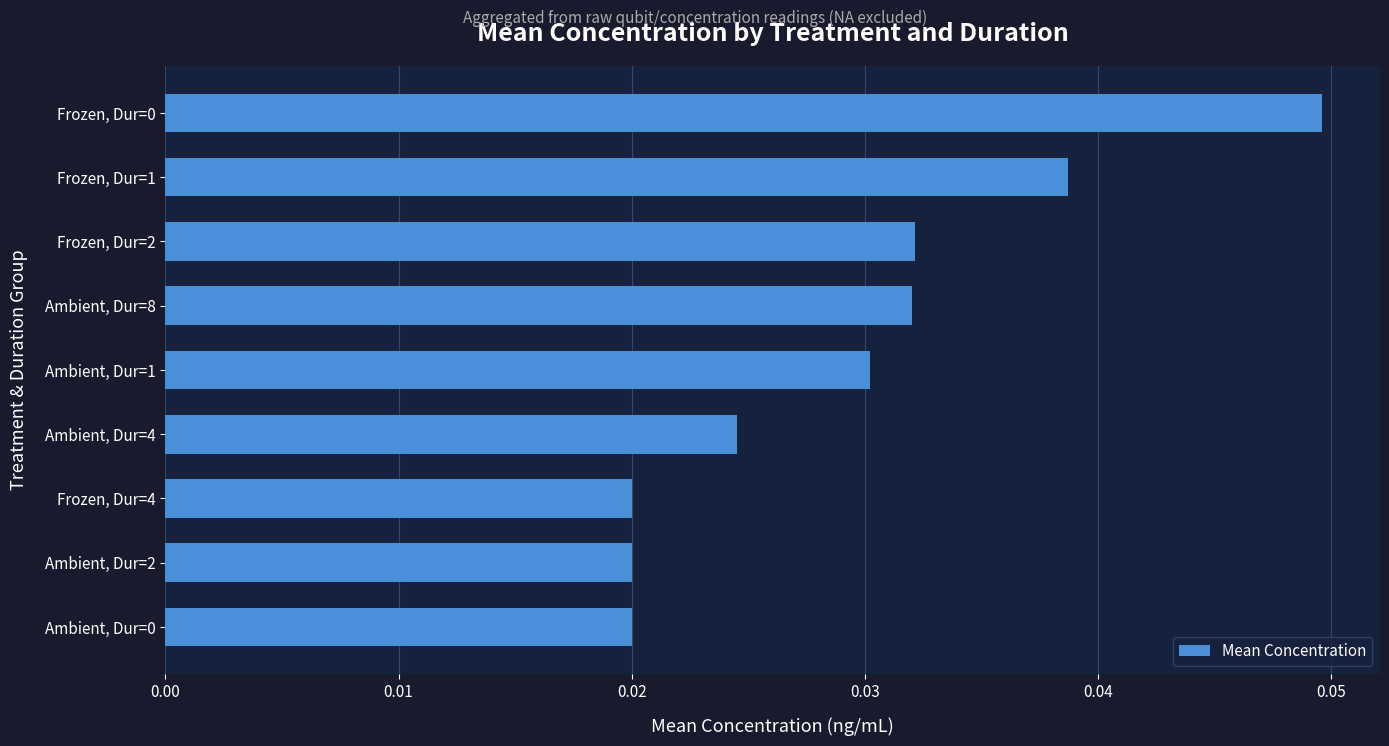

Which has a higher value, Ambient, Dur=4 or Ambient, Dur=1?

Ambient, Dur=1